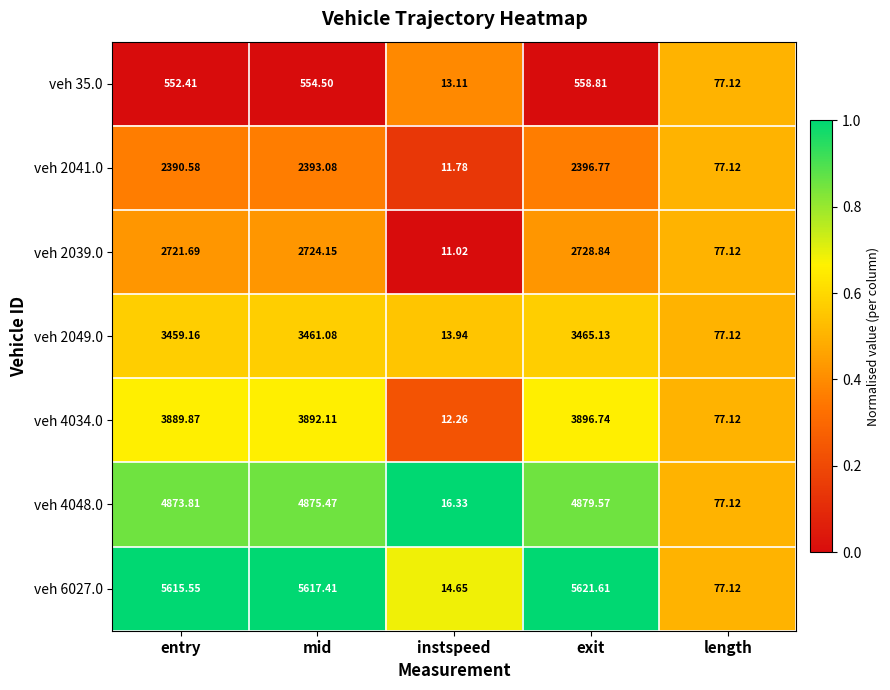

At which label does veh 6027.0 first exceed 5615?

entry